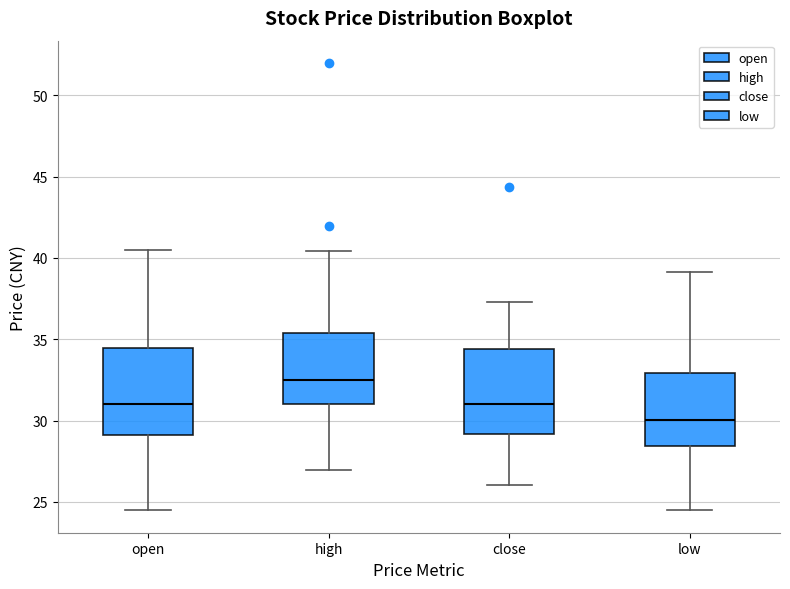

Reading left to right, transcribe this box plot: for each box, give where its median line is, the range the box spans, and where its two whiskers end, as read against the y-axis. The values are not printed on the chart, so give them approximately, as read against the axis.

open: median 31.0, box 29.0 to 34.5, whiskers 24.5 to 40.5
high: median 32.5, box 31.0 to 35.5, whiskers 27.0 to 40.5
close: median 31.0, box 29.0 to 34.5, whiskers 26.0 to 37.5
low: median 30.0, box 28.5 to 33.0, whiskers 24.5 to 39.0